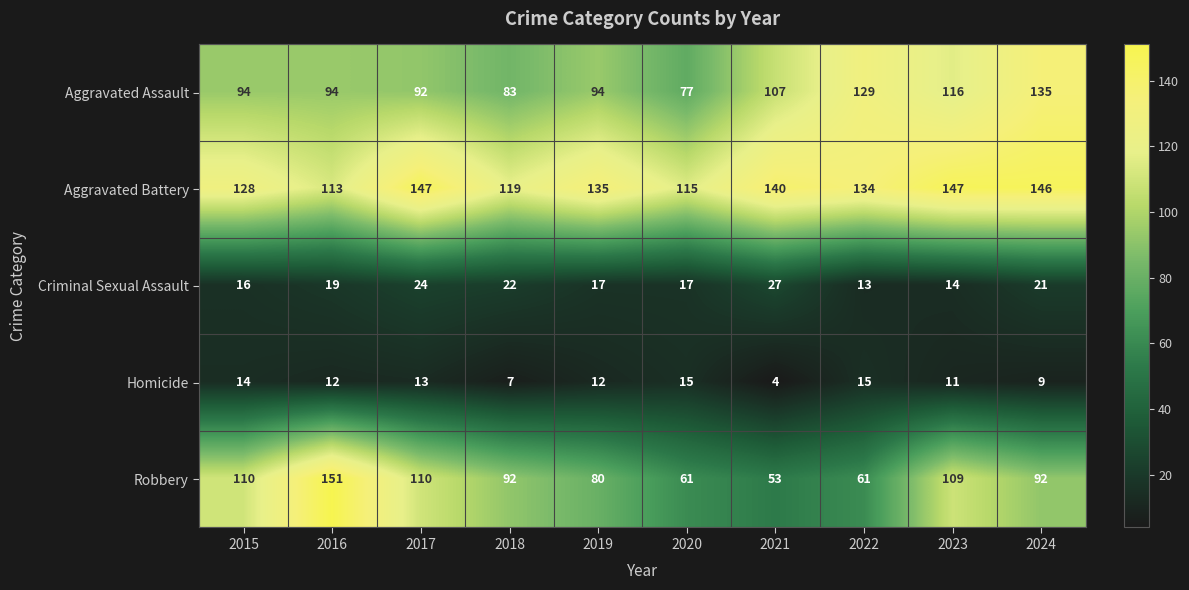

Is it true that Aggravated Assault equals 55 at 2015?

False